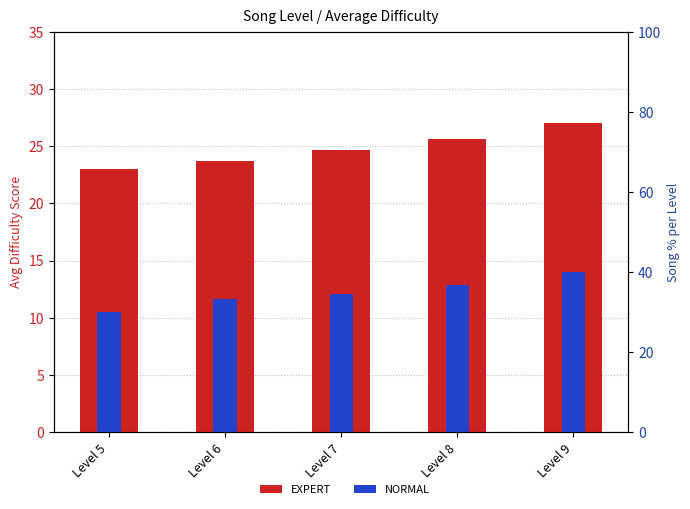

Which has a higher value, Level 7 or Level 5?

Level 7